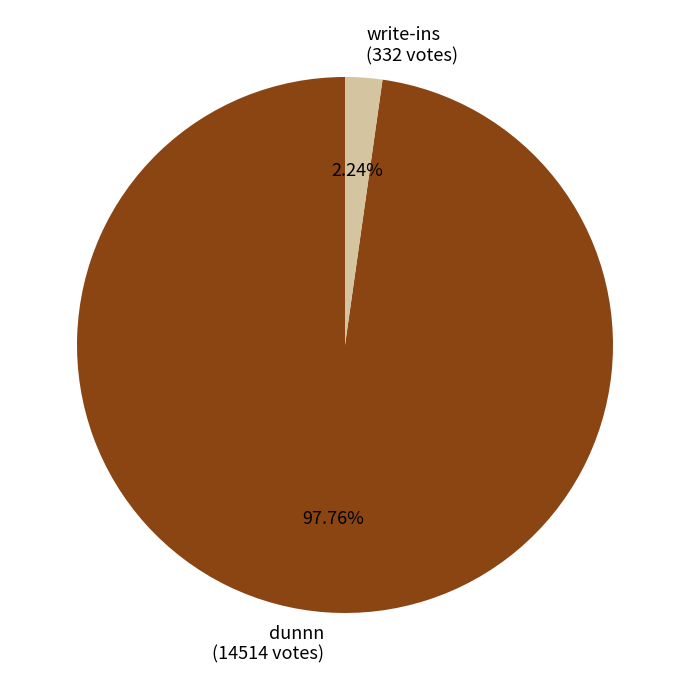

To the nearest percent, what is the average slice percentage?

50%